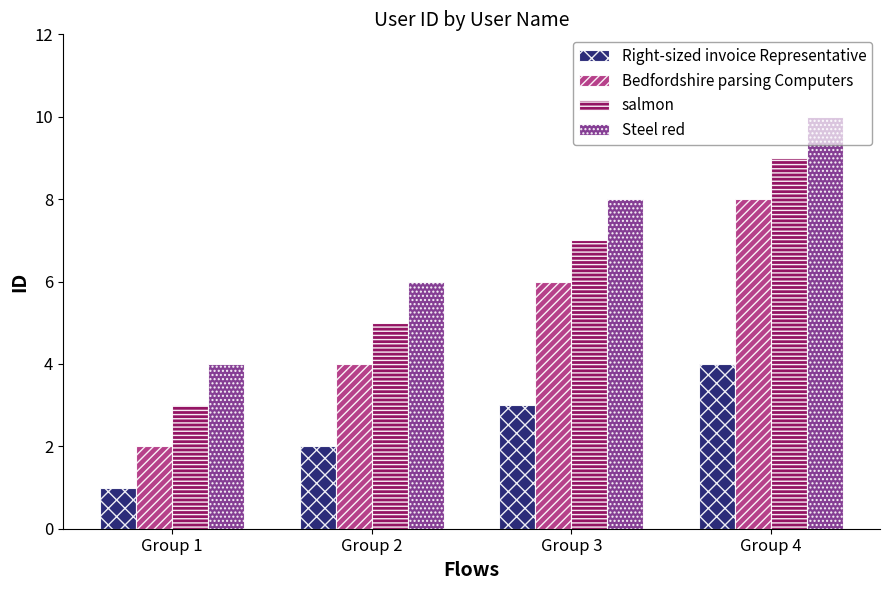

How many bars are there in each group?

4